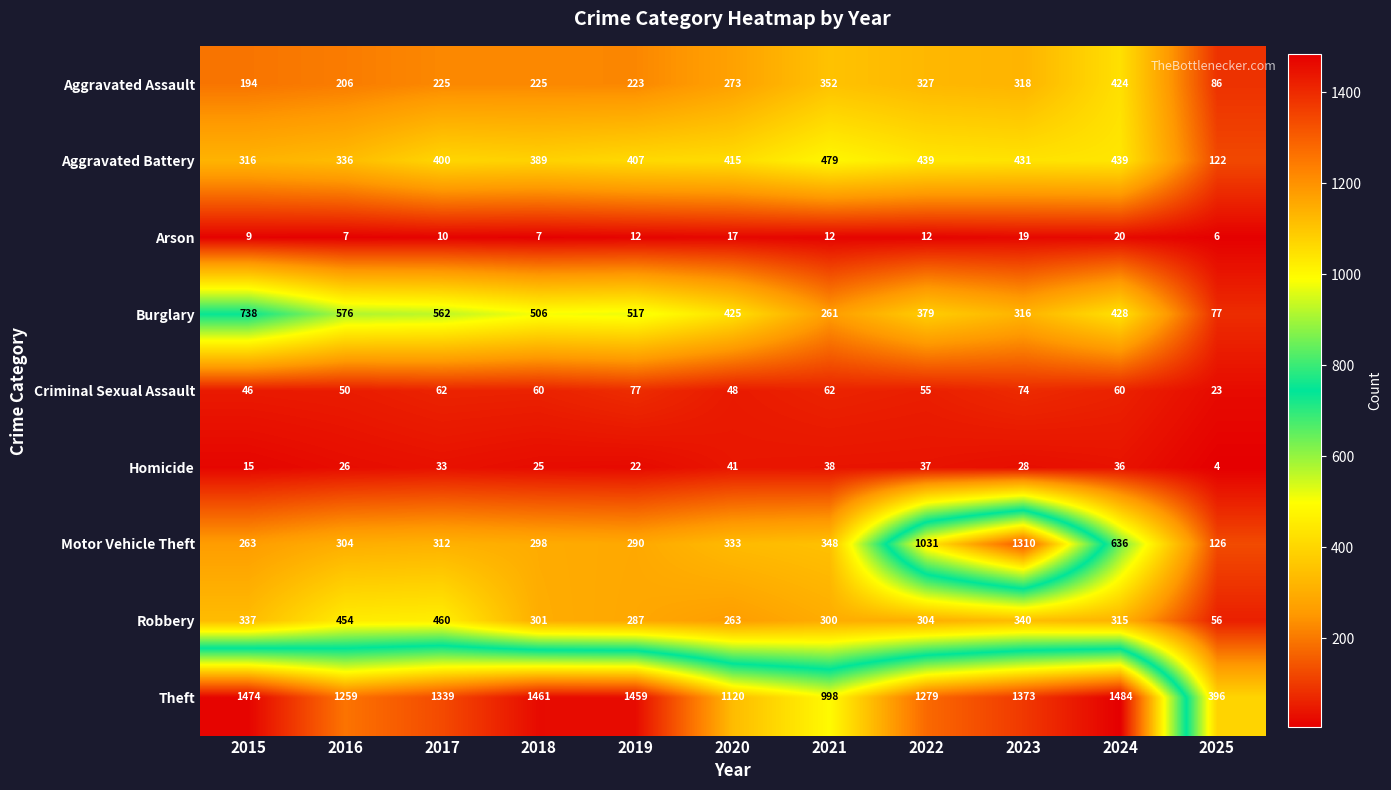

Rank the categories by Robbery value from lowest to highest.

2025, 2020, 2019, 2021, 2018, 2022, 2024, 2015, 2023, 2016, 2017